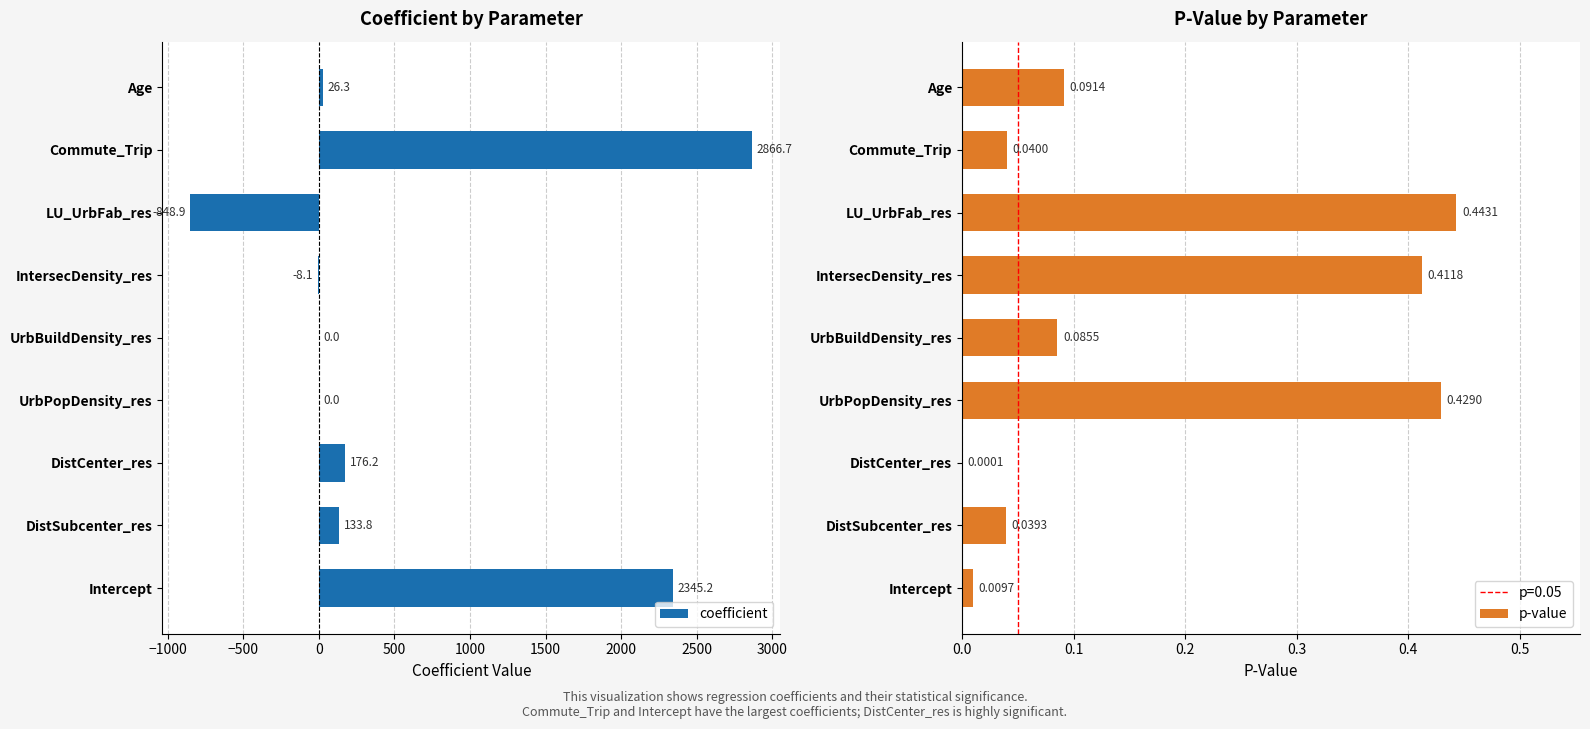

Is it true that coefficient equals 0.0 at UrbBuildDensity_res?

True